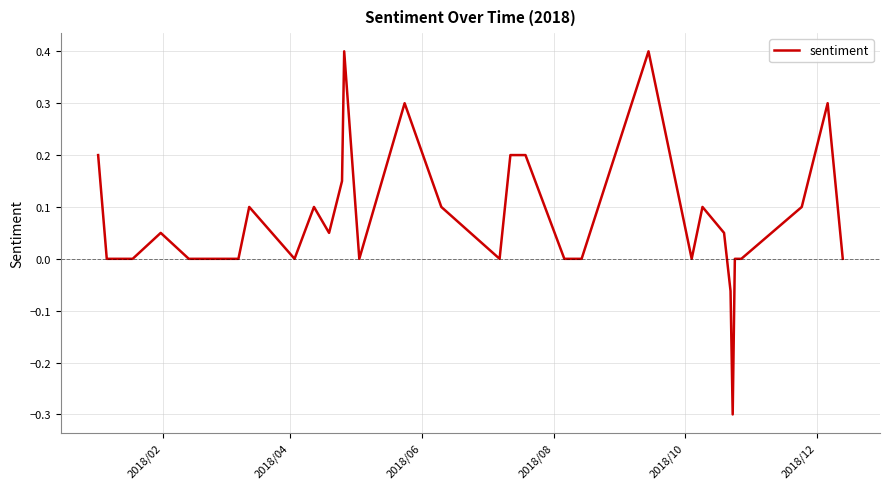

What is the minimum value shown in the chart?

-0.3